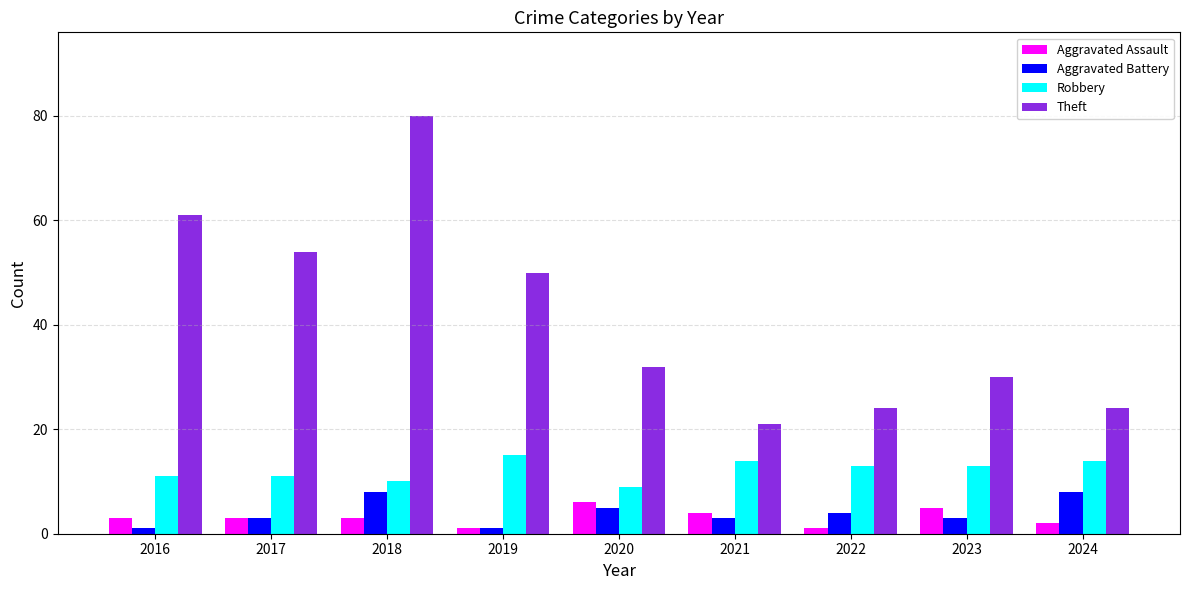

Reading left to right, transcribe all the data shown in this chart.

Aggravated Assault: 2016=3	2017=3	2018=3	2019=1	2020=6	2021=4	2022=1	2023=5	2024=2
Aggravated Battery: 2016=1	2017=3	2018=8	2019=1	2020=5	2021=3	2022=4	2023=3	2024=8
Robbery: 2016=11	2017=11	2018=10	2019=15	2020=9	2021=14	2022=13	2023=13	2024=14
Theft: 2016=61	2017=54	2018=80	2019=50	2020=32	2021=21	2022=24	2023=30	2024=24